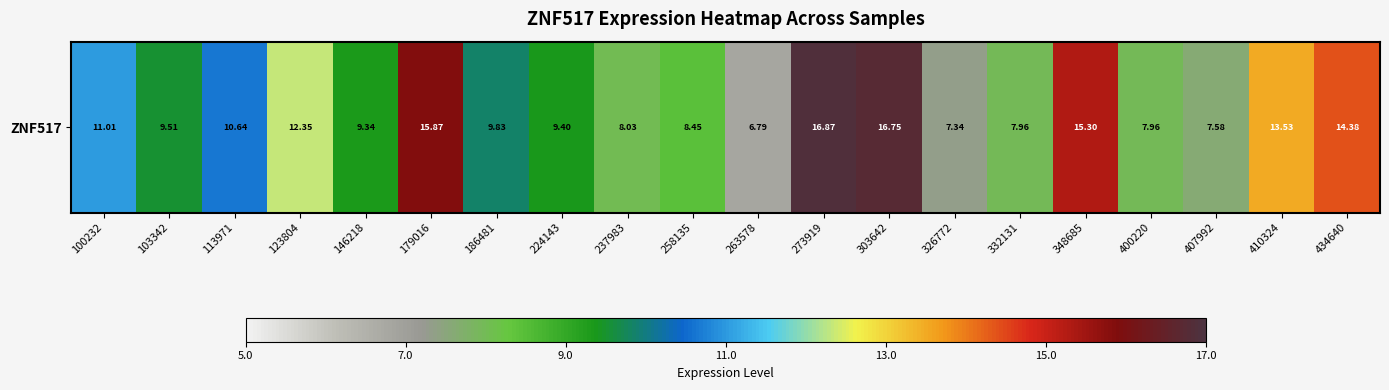

Rank the categories by value from highest to lowest.

273919, 303642, 179016, 348685, 434640, 410324, 123804, 100232, 113971, 186481, 103342, 224143, 146218, 258135, 237983, 332131, 400220, 407992, 326772, 263578